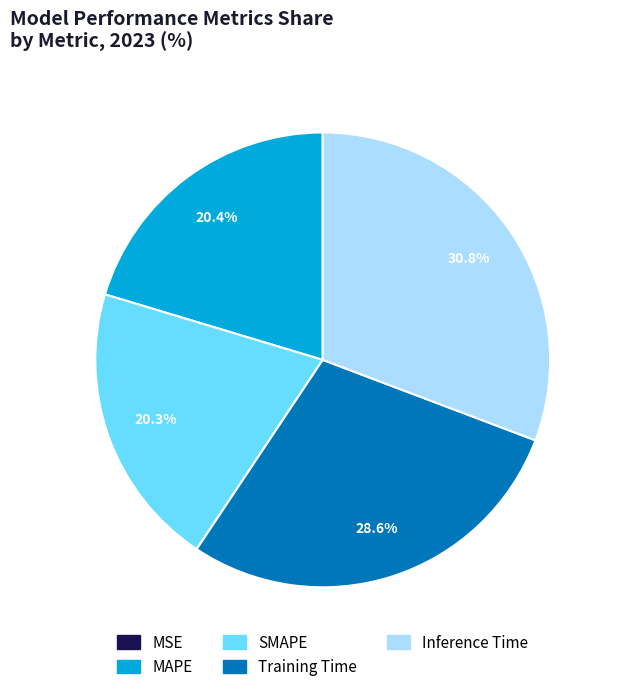

What percentage is the Training Time slice, to the nearest percent?

29%